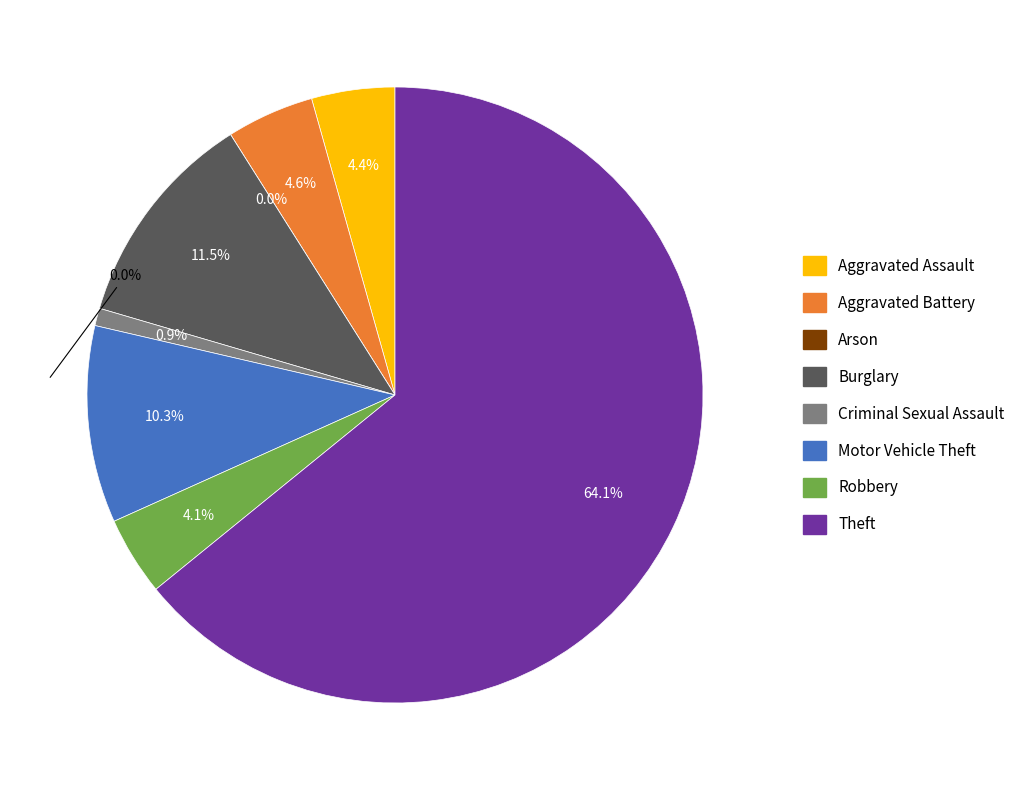

Is it true that Motor Vehicle Theft is 1% of the pie?

False